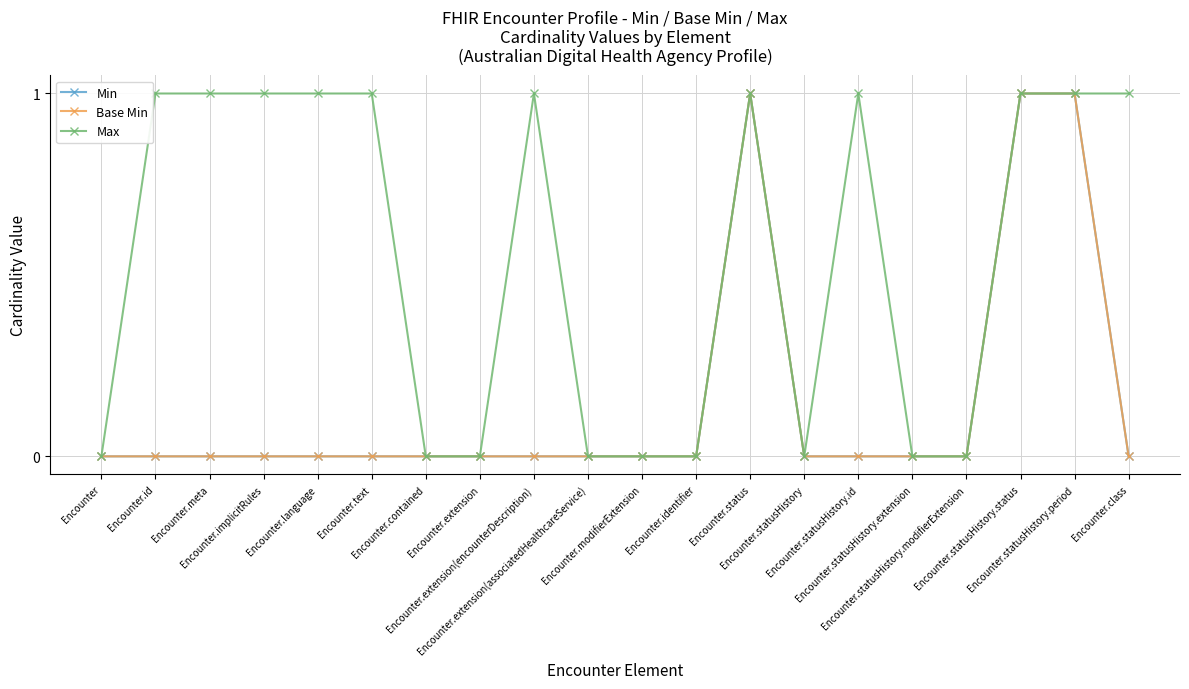

Which series changed the most between Encounter.meta and Encounter.status?

Min